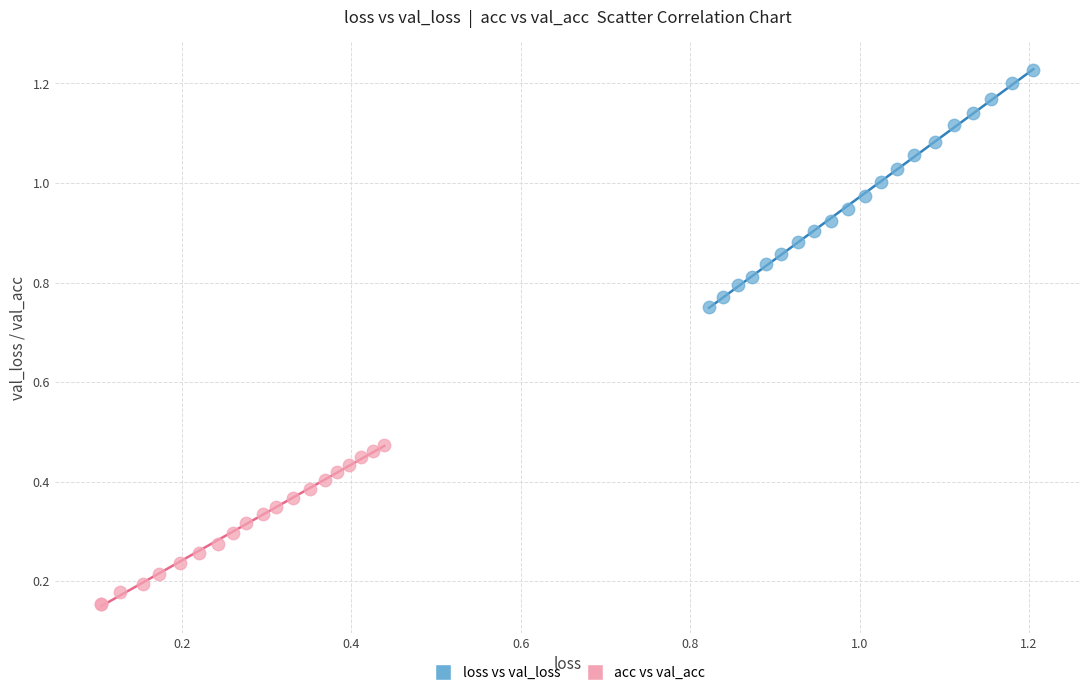

Which series has the widest spread of Y values?

loss vs val_loss